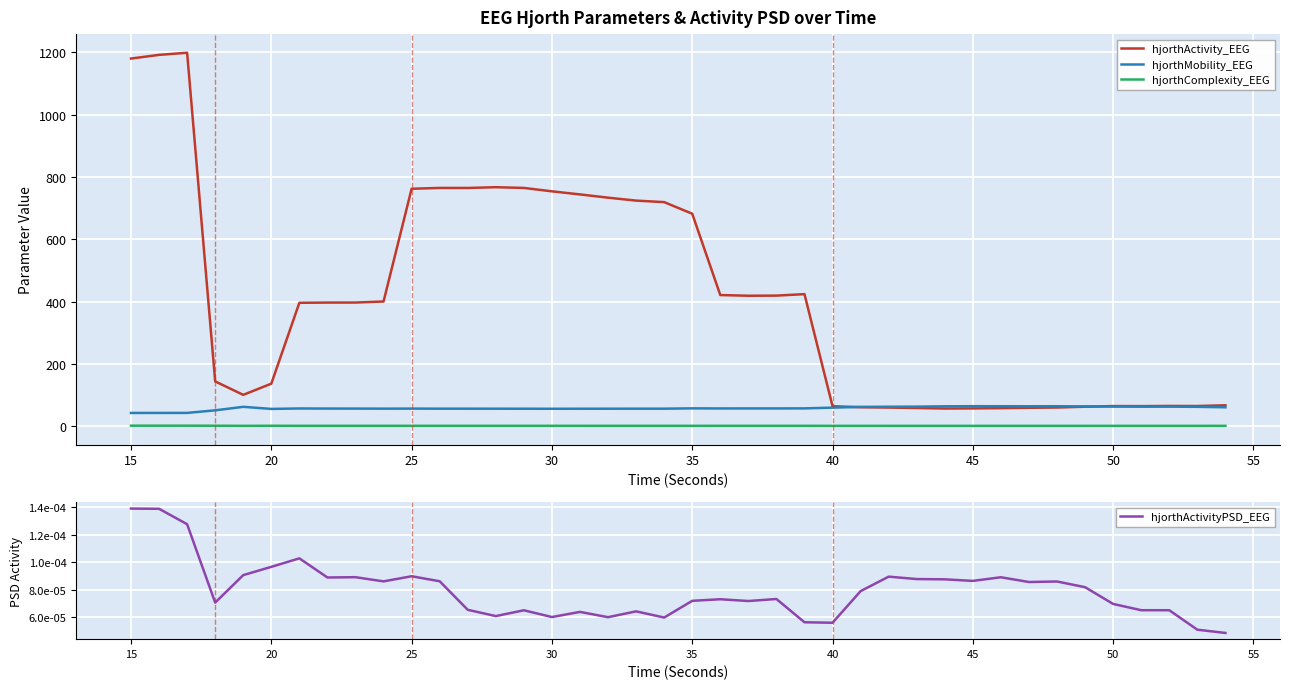

True or false: hjorthComplexity_EEG and hjorthActivity_EEG intersect in this chart.

False